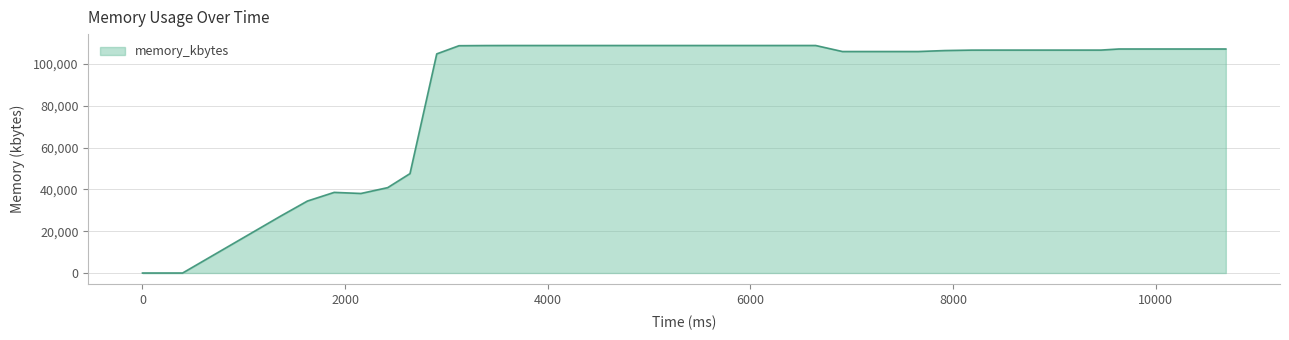

What is the greatest value displayed?

108808